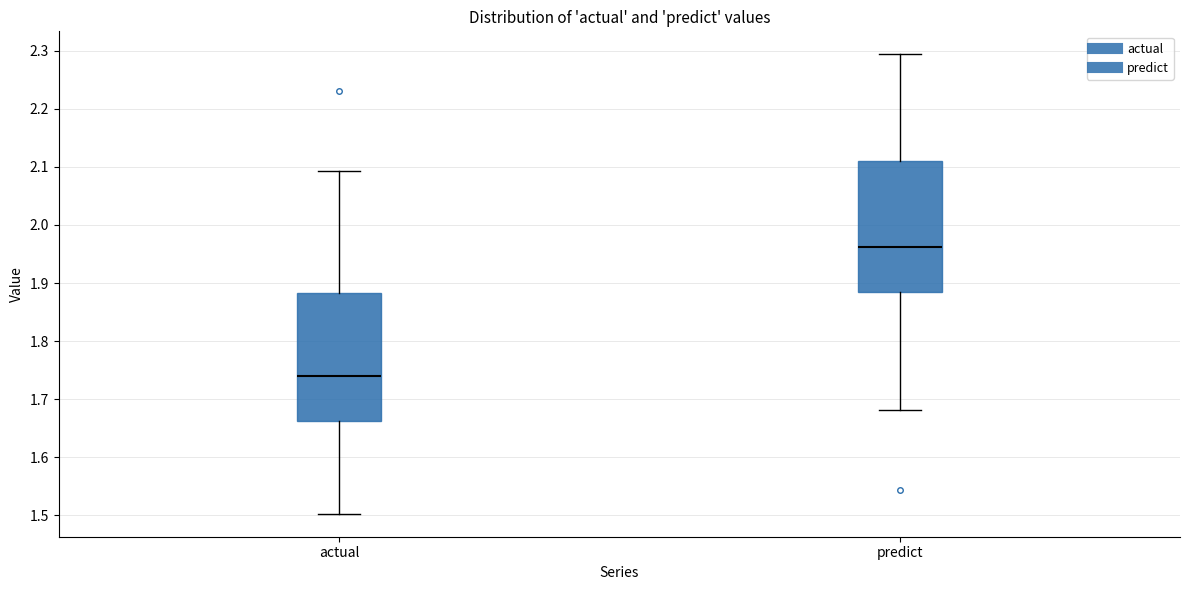

Which box has the lowest median line?

actual